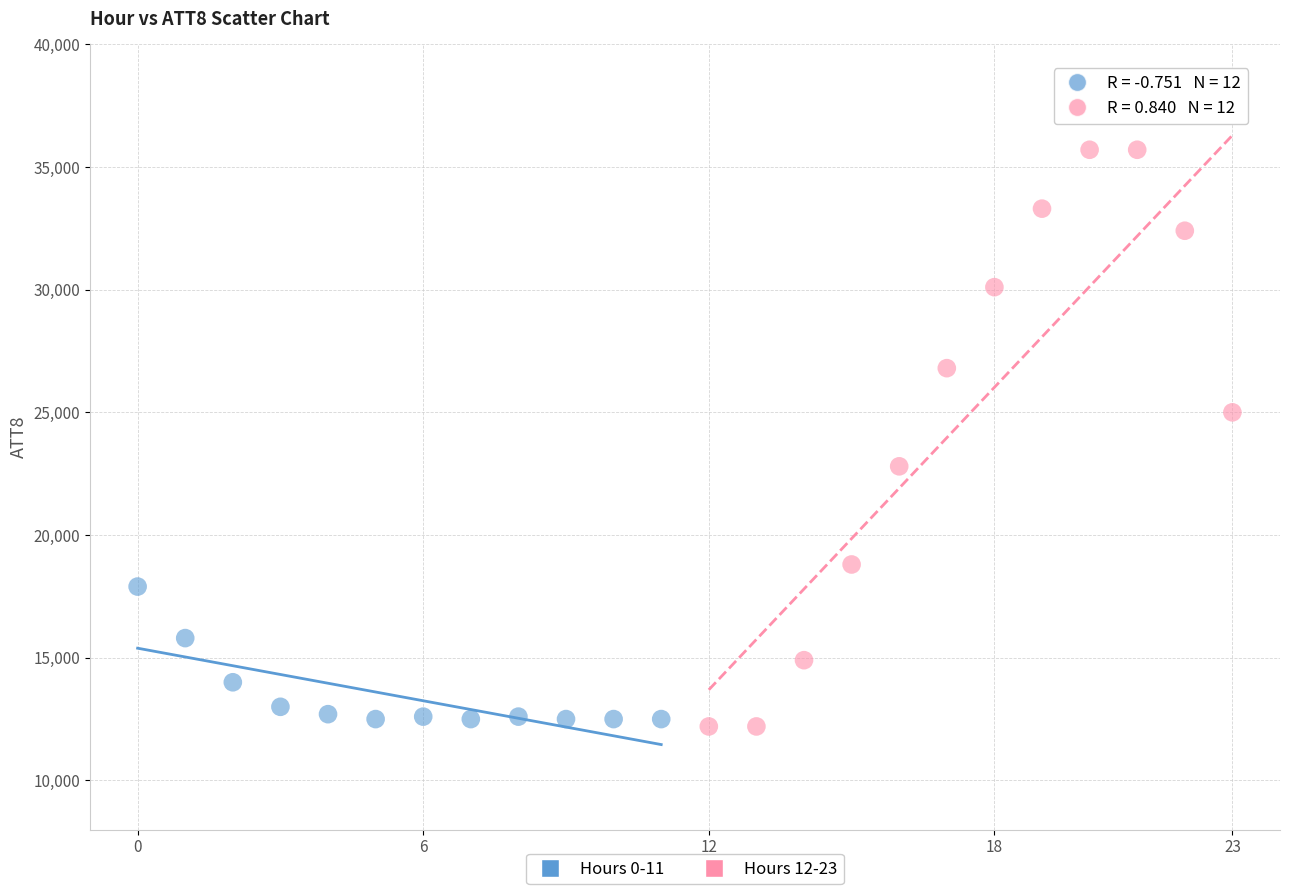

Which series has the largest Y range (max minus min)?

Hours 12-23